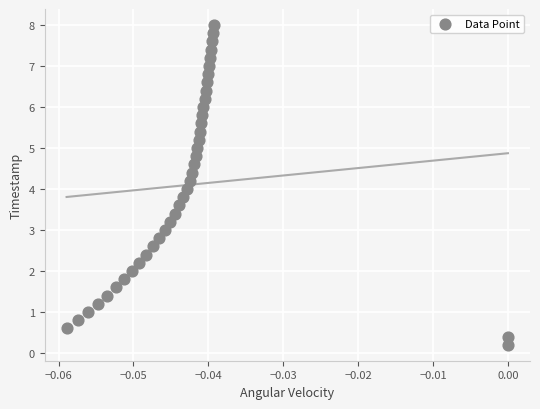

What is the range of Y values (max minus min)?

7.8